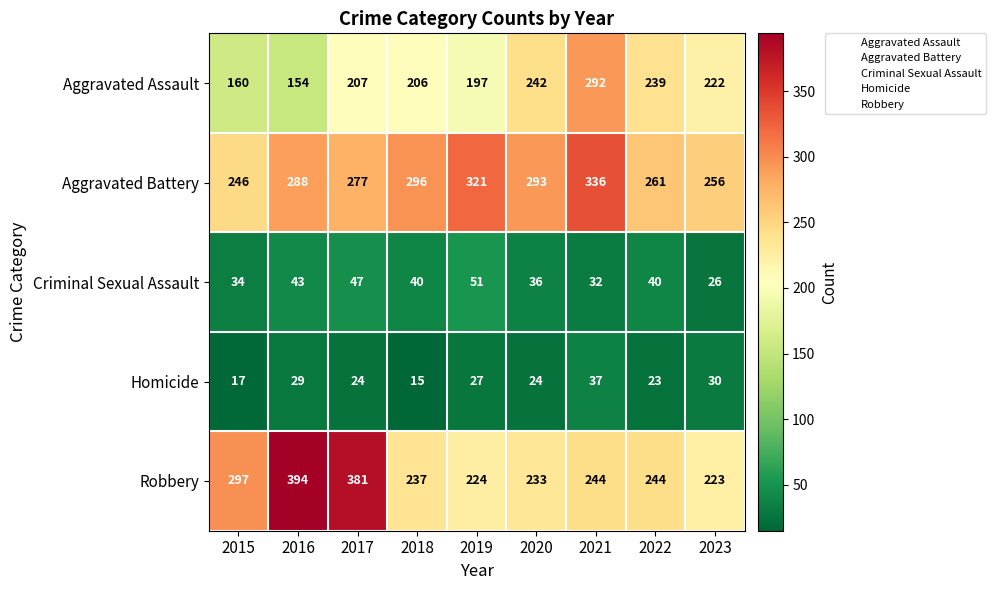

What is the difference between the highest and lowest values at 2019?

294